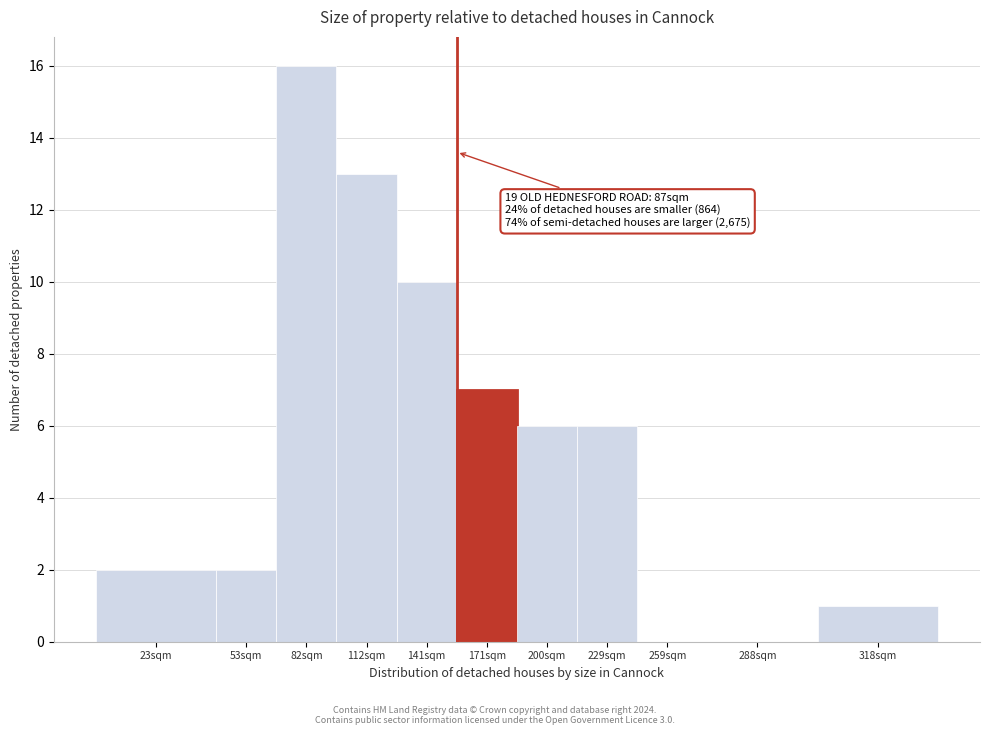

Reading right to left, extract all data points from this chart.

318sqm=1	288sqm=0	259sqm=0	229sqm=6	200sqm=6	171sqm=7	141sqm=10	112sqm=13	82sqm=16	53sqm=2	23sqm=2